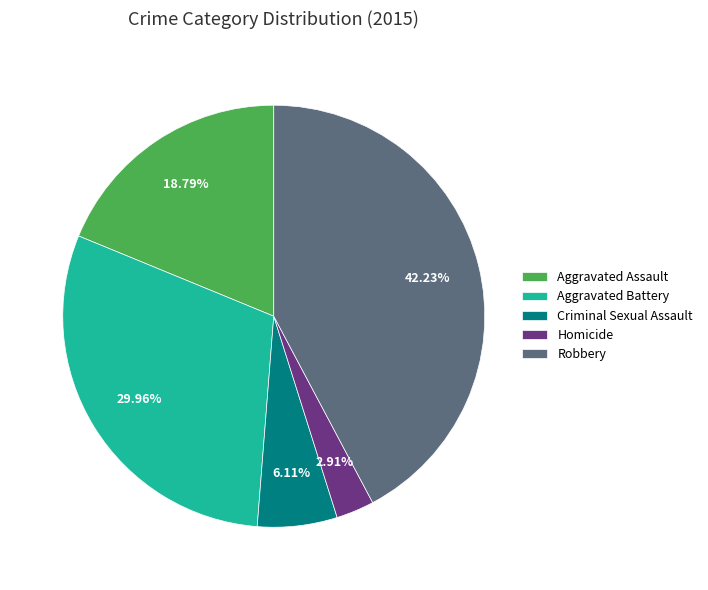

What percentage is the Criminal Sexual Assault slice, to the nearest percent?

6%